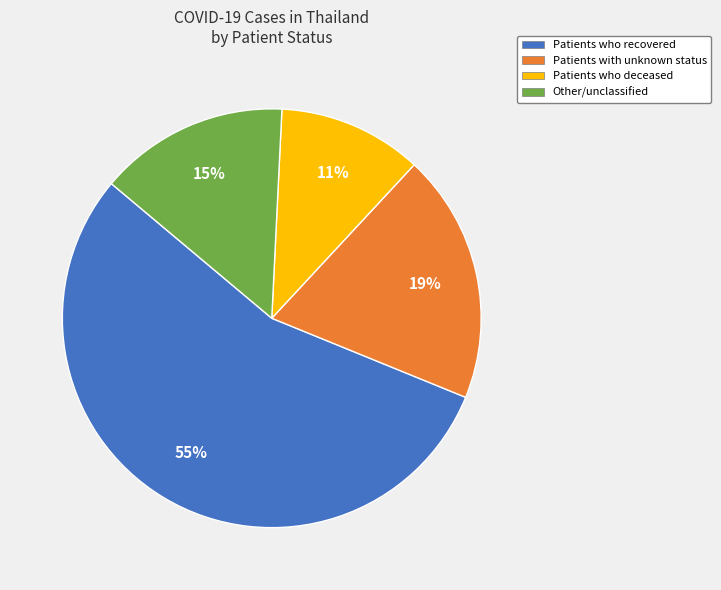

How many segments does this pie chart have?

4